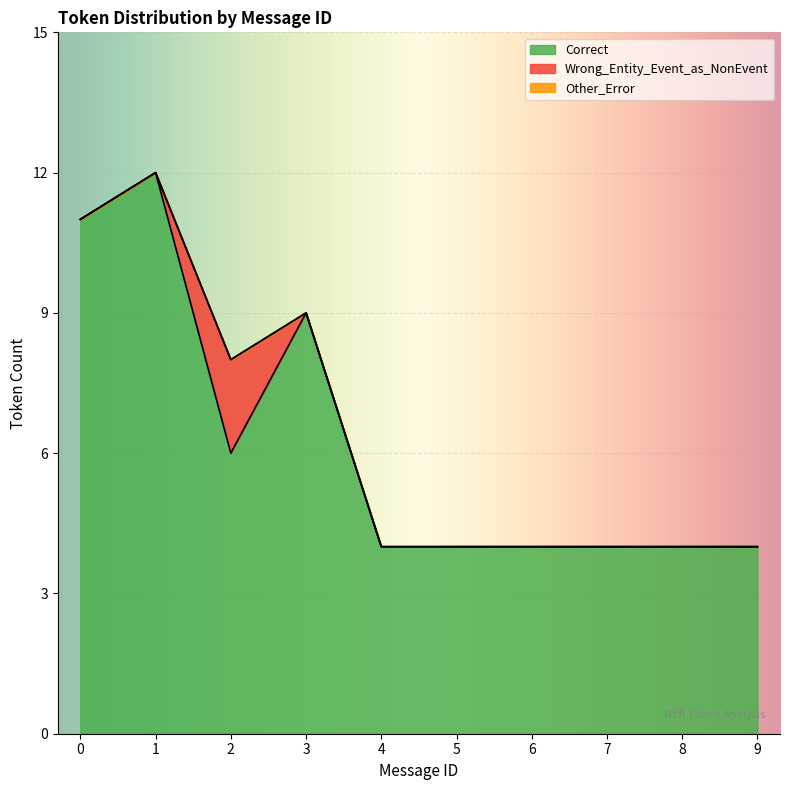

Count the number of categories in the chart.

10